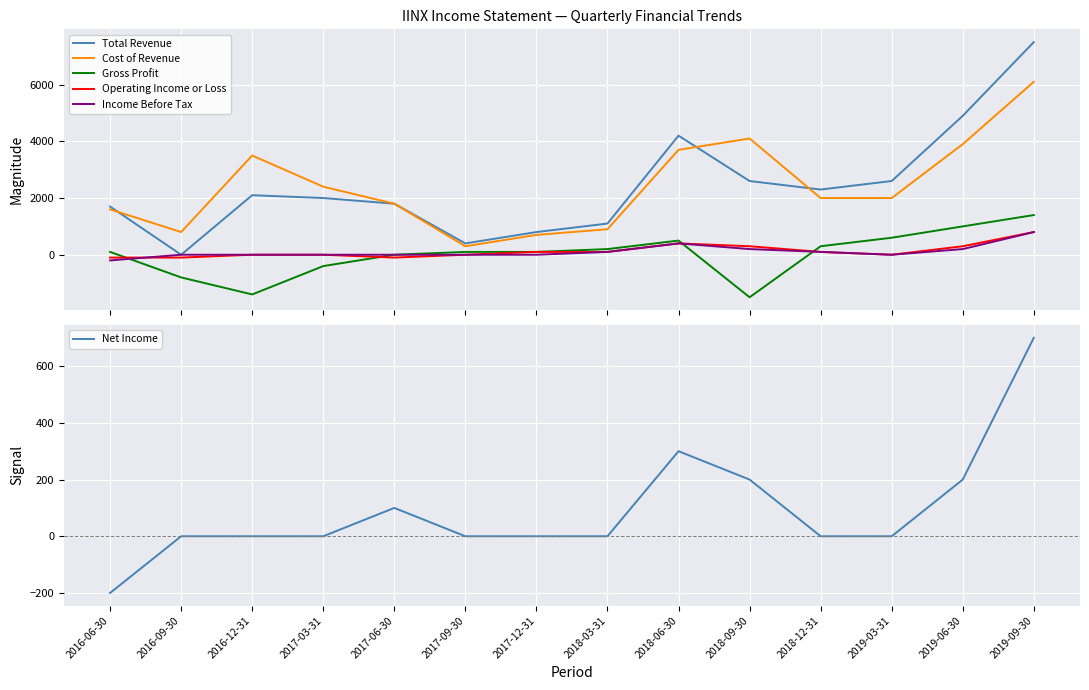

Is the value of Gross Profit at 2019-03-31 greater than the value of Operating Income or Loss at 2017-09-30?

Yes